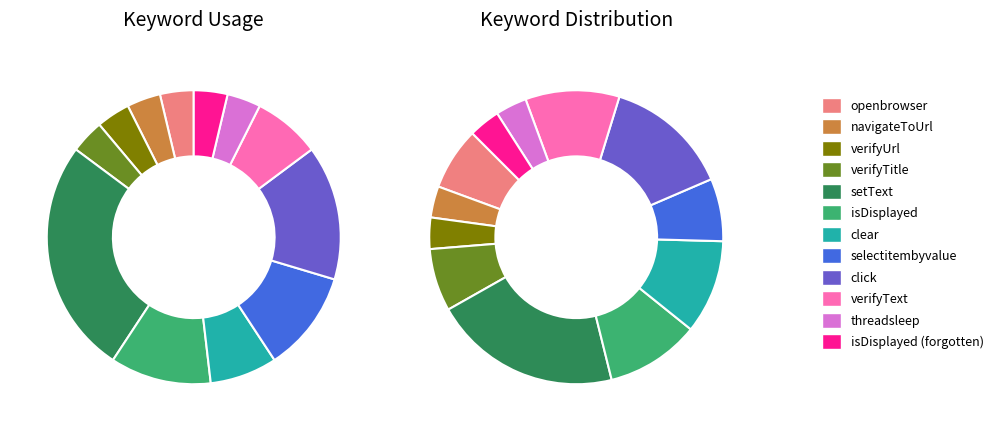

What is the largest slice in the pie chart?

setText